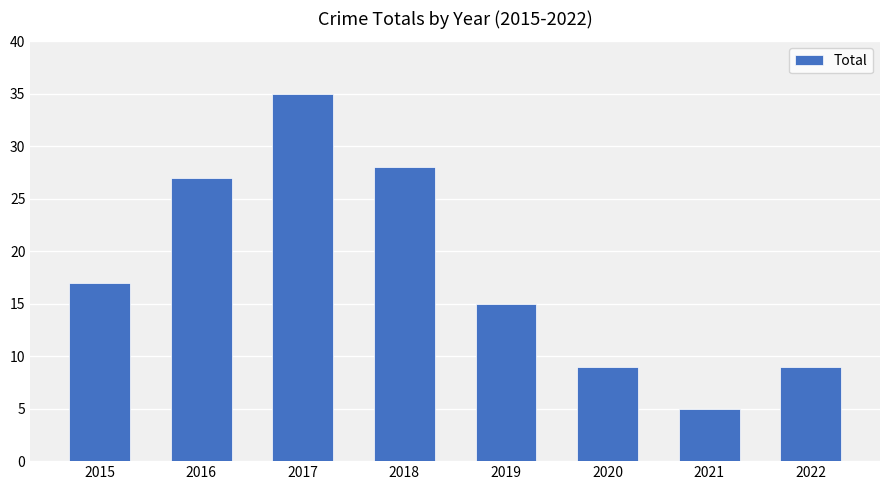

What is the value of the 6th bar from the left?

9